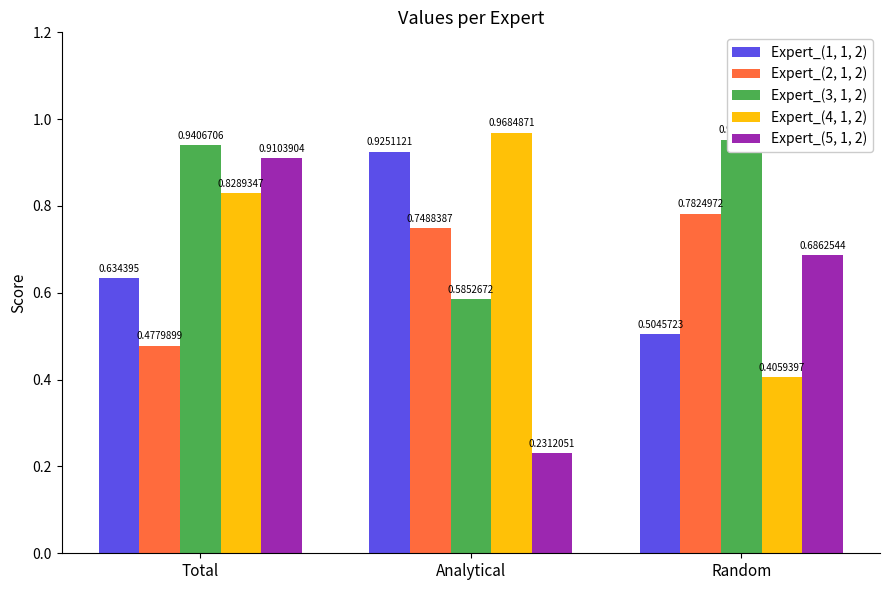

List the labels in order of Expert_(1, 1, 2) value, largest first.

Analytical, Total, Random